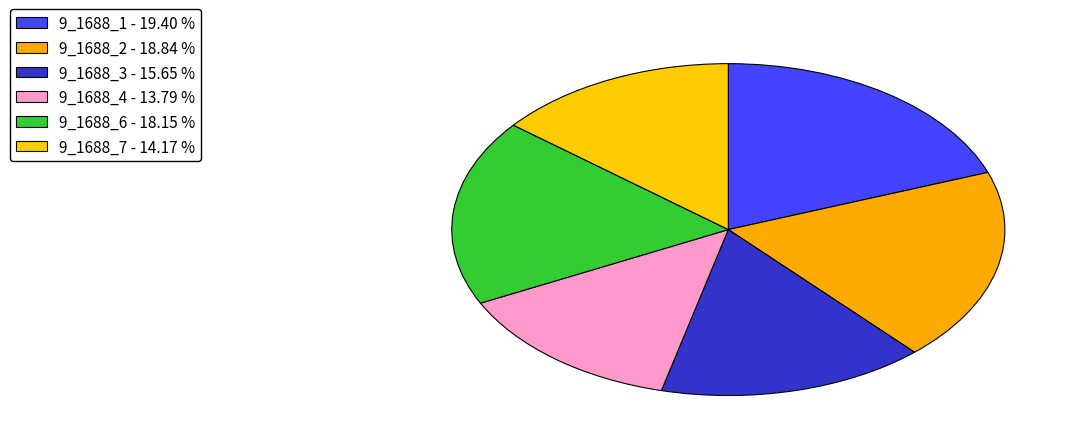

How many segments does this pie chart have?

6